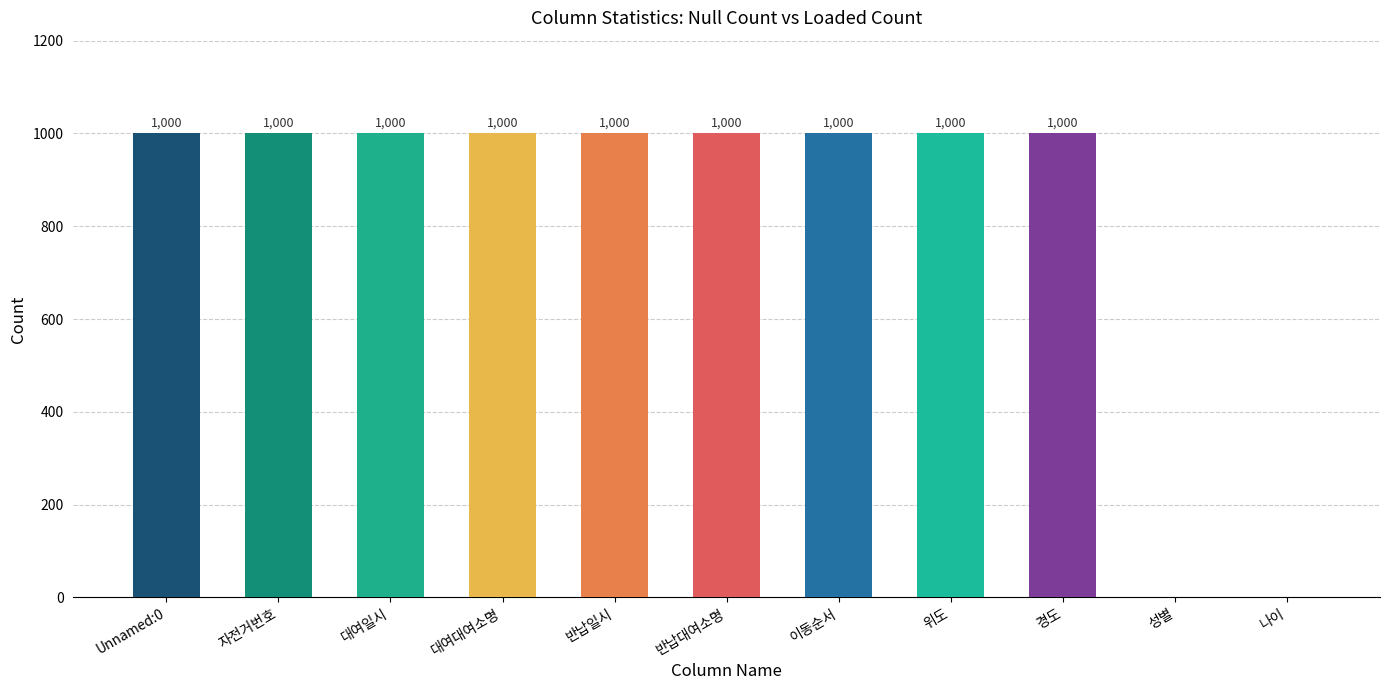

Approximately how many times larger is the value at Unnamed:0 compared to 이동순서?

1.0